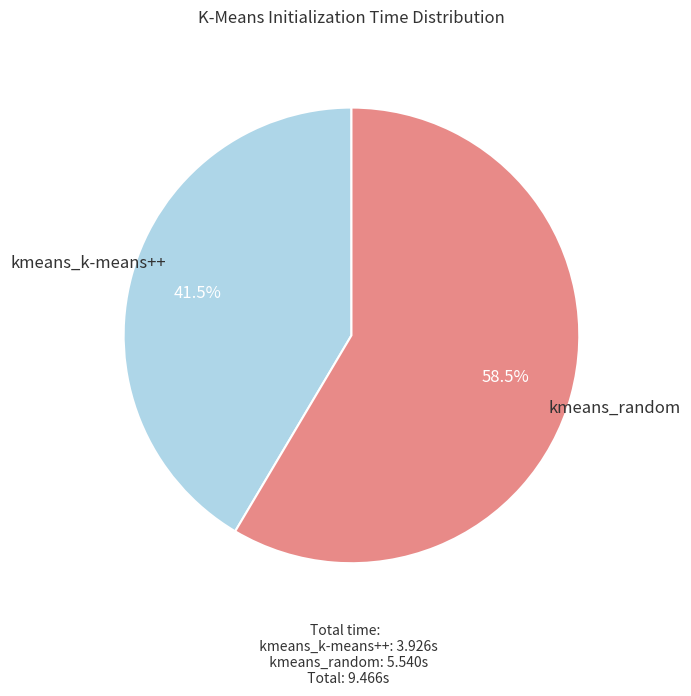

Rank the categories by value from lowest to highest.

kmeans_k-means++, kmeans_random